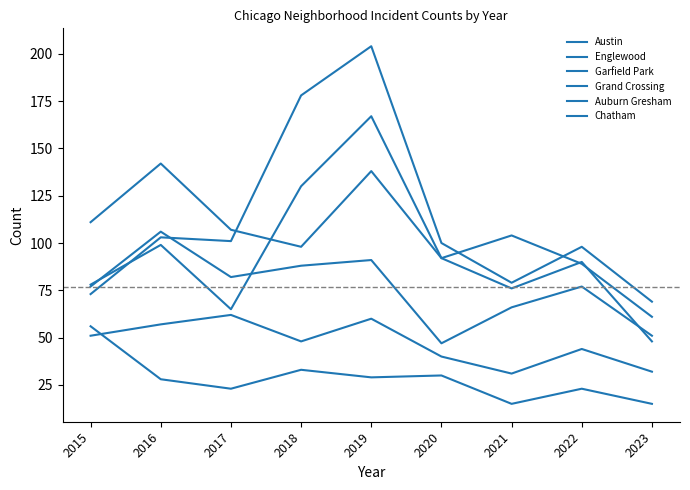

Reading left to right, list all the values displayed in this chart.

Austin: 2015=78	2016=99	2017=65	2018=130	2019=167	2020=92	2021=104	2022=89	2023=61
Englewood: 2015=111	2016=142	2017=107	2018=98	2019=138	2020=92	2021=76	2022=90	2023=48
Garfield Park: 2015=73	2016=103	2017=101	2018=178	2019=204	2020=100	2021=79	2022=98	2023=69
Grand Crossing: 2015=77	2016=106	2017=82	2018=88	2019=91	2020=47	2021=66	2022=77	2023=51
Auburn Gresham: 2015=56	2016=28	2017=23	2018=33	2019=29	2020=30	2021=15	2022=23	2023=15
Chatham: 2015=51	2016=57	2017=62	2018=48	2019=60	2020=40	2021=31	2022=44	2023=32